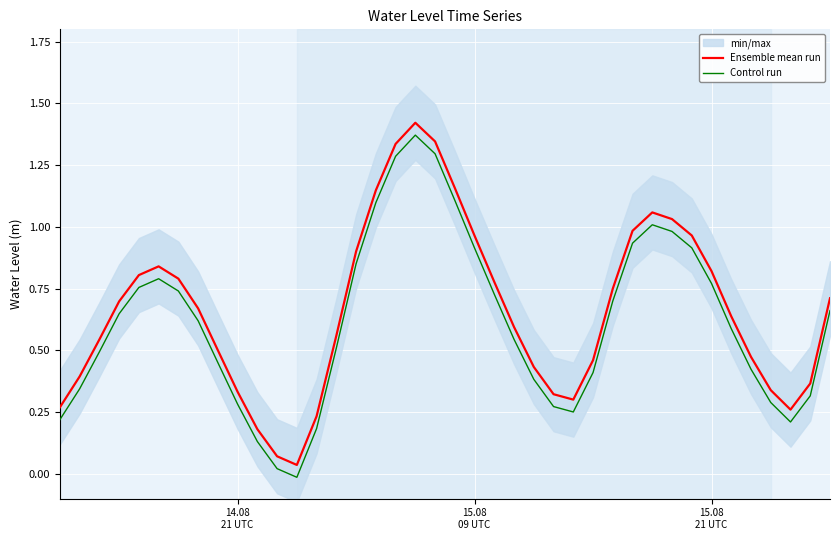

True or false: Control run and Ensemble mean run cross at least once.

False